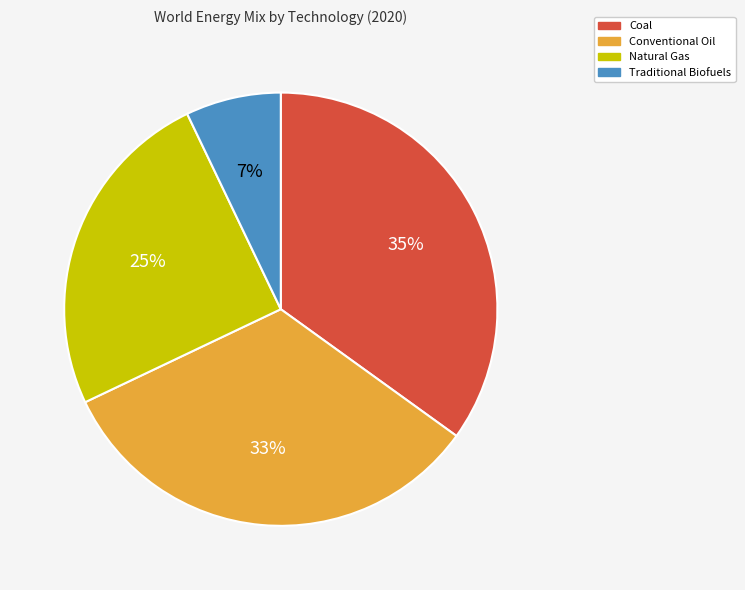

Is there a majority slice in this chart?

No